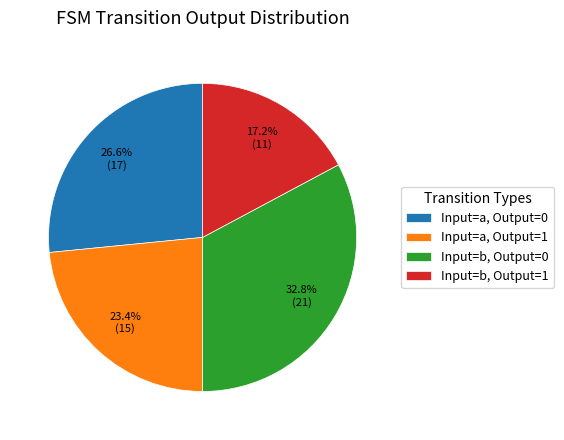

To the nearest percent, what is the average slice percentage?

25%